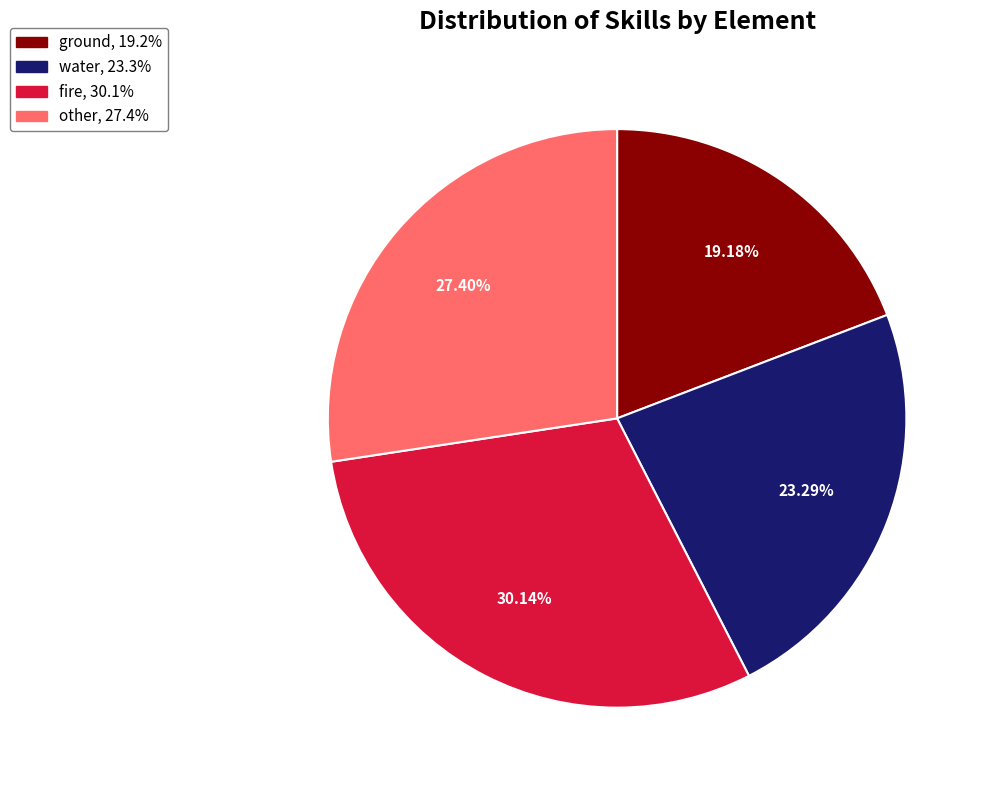

Rank the categories by value from lowest to highest.

ground, water, other, fire